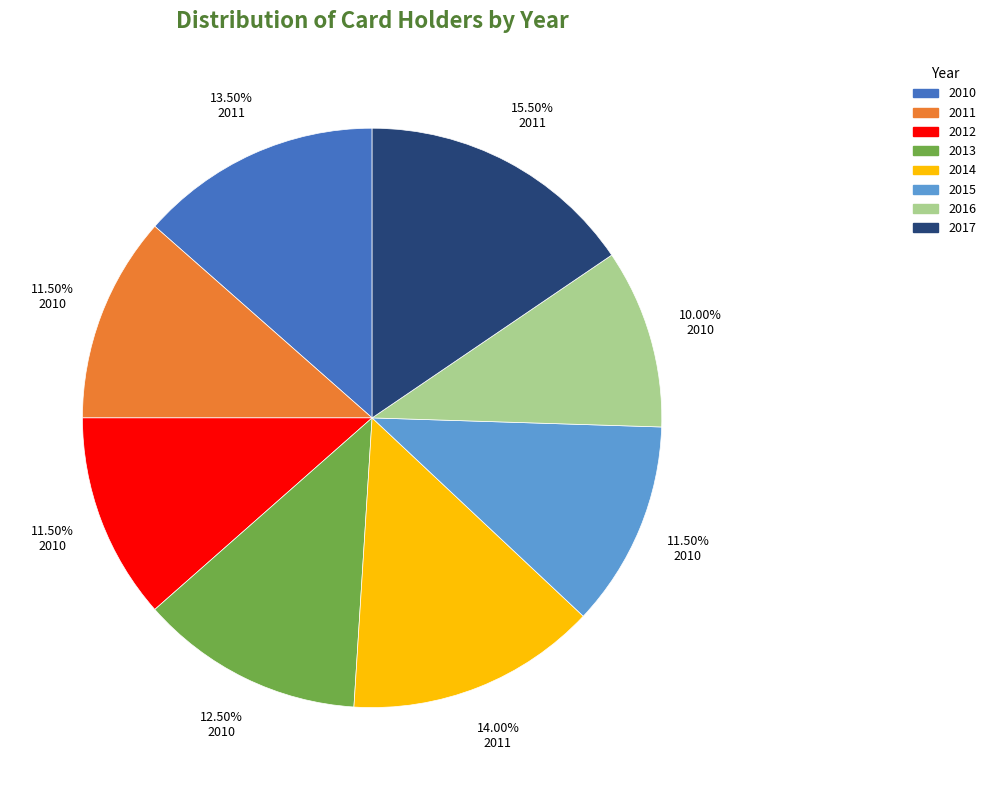

Is there a majority slice in this chart?

No